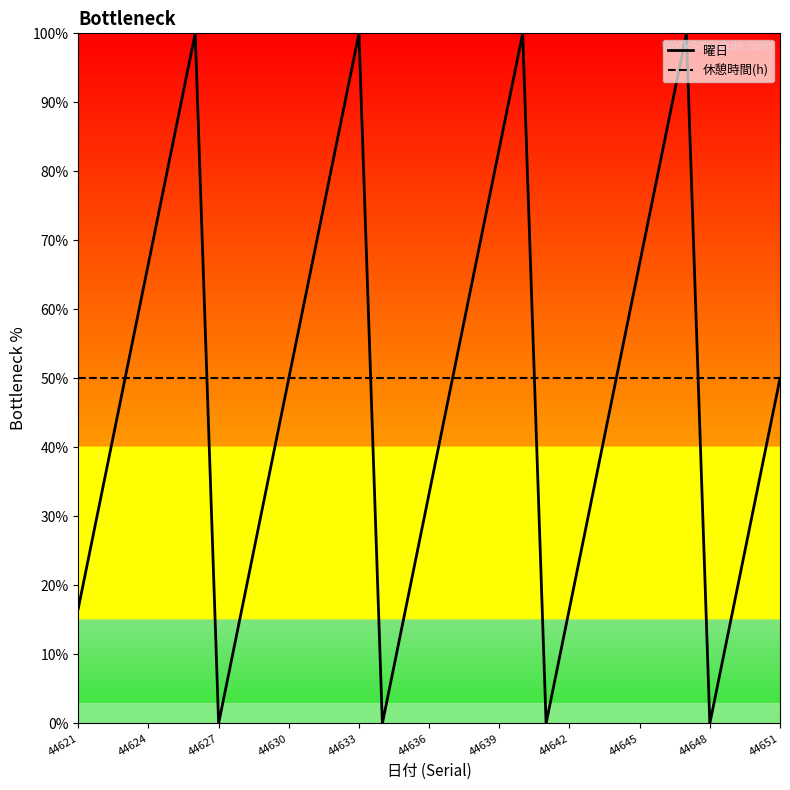

List the series in order of their peak value, highest first.

曜日, 休憩時間(h)